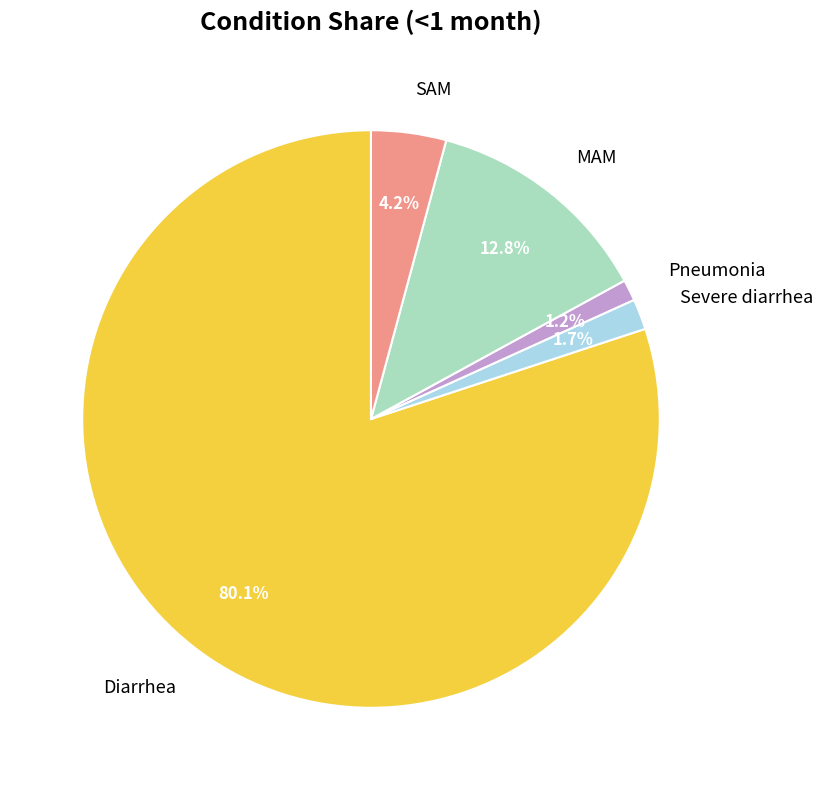

How many slices are in this pie chart?

5